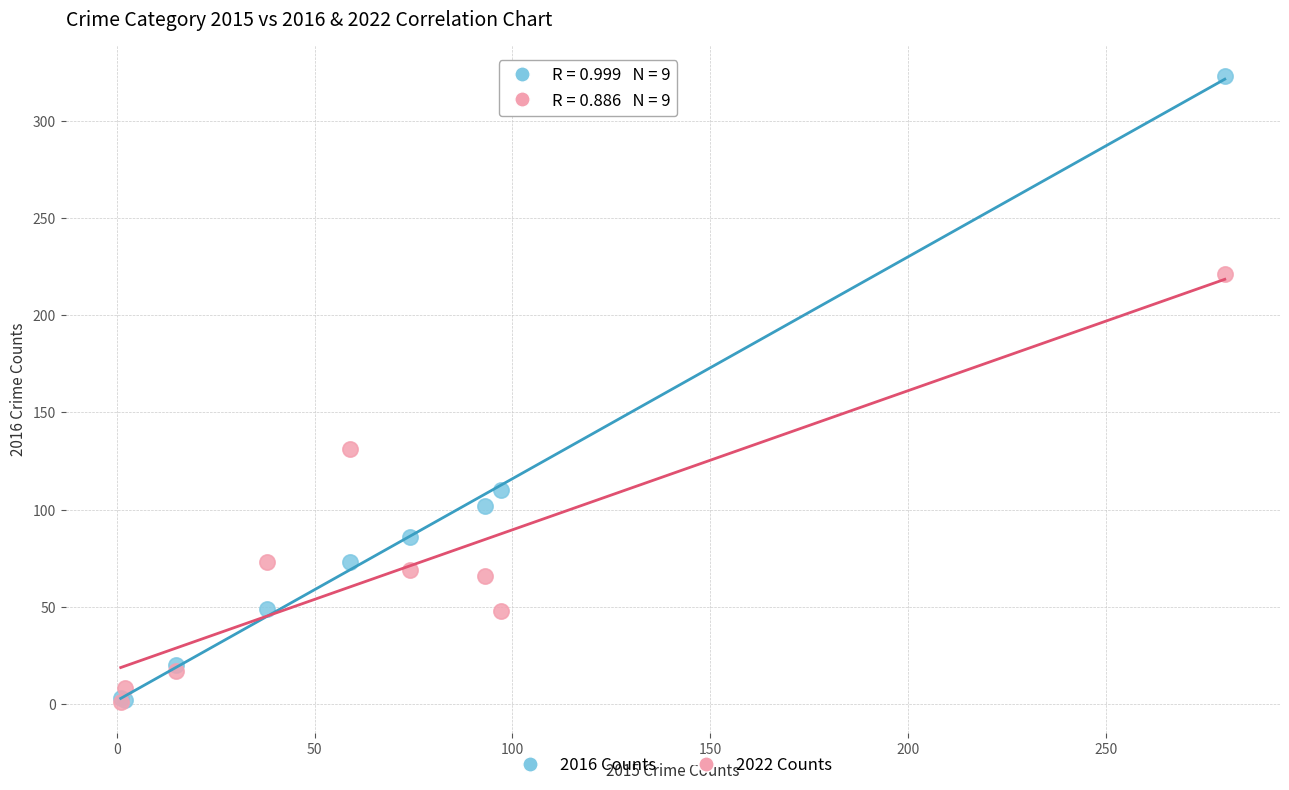

Which series has the largest Y range (max minus min)?

2016 Counts